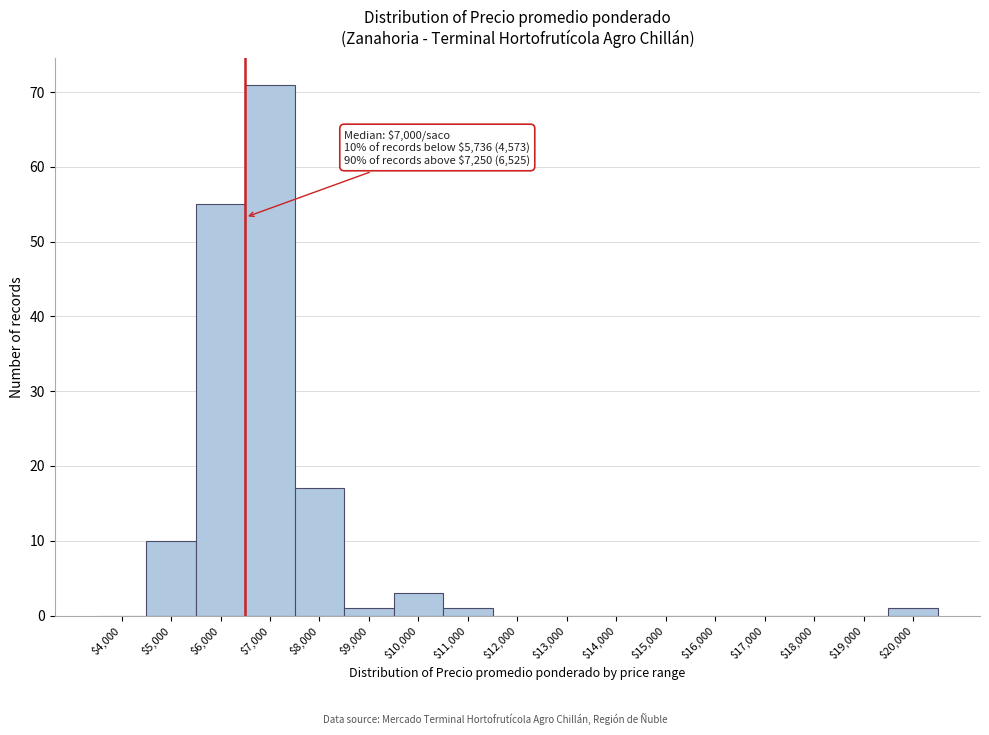

True or false: the data shows 0 at $16,000.

True